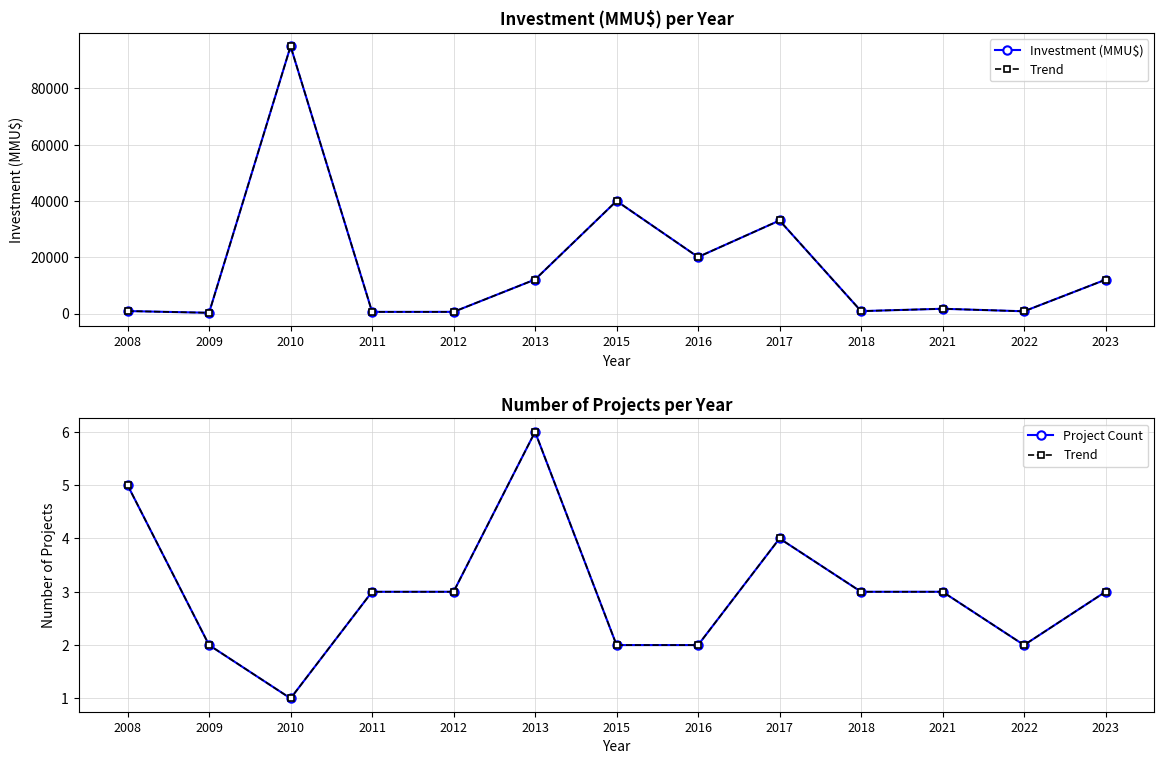

At which category is the sum across all series the highest?

2010